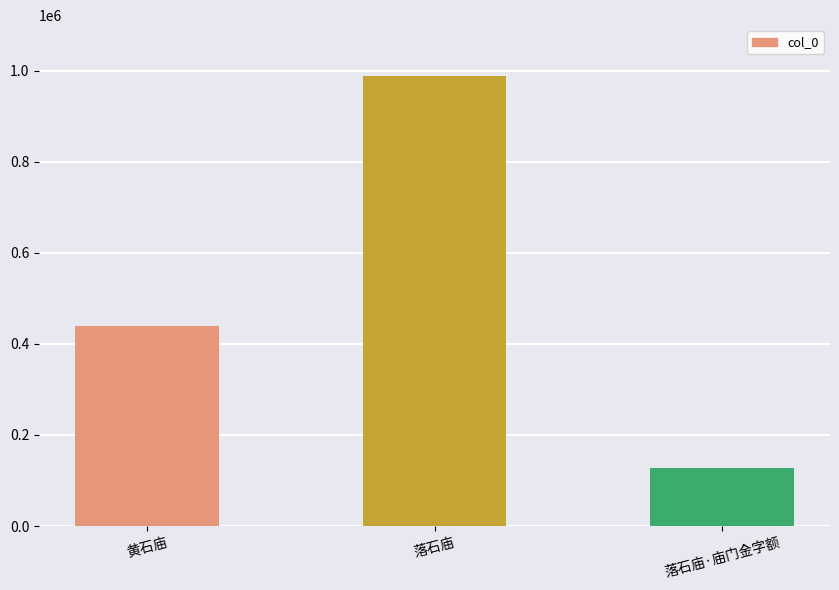

Which has a higher value, 落石庙·庙门金字额 or 落石庙?

落石庙